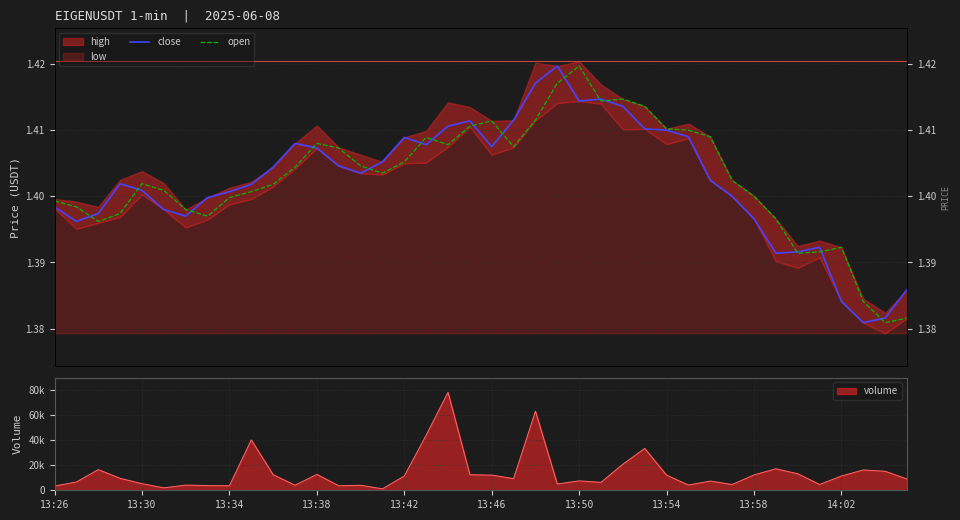

At how many categories does at least one series exceed 1?

40